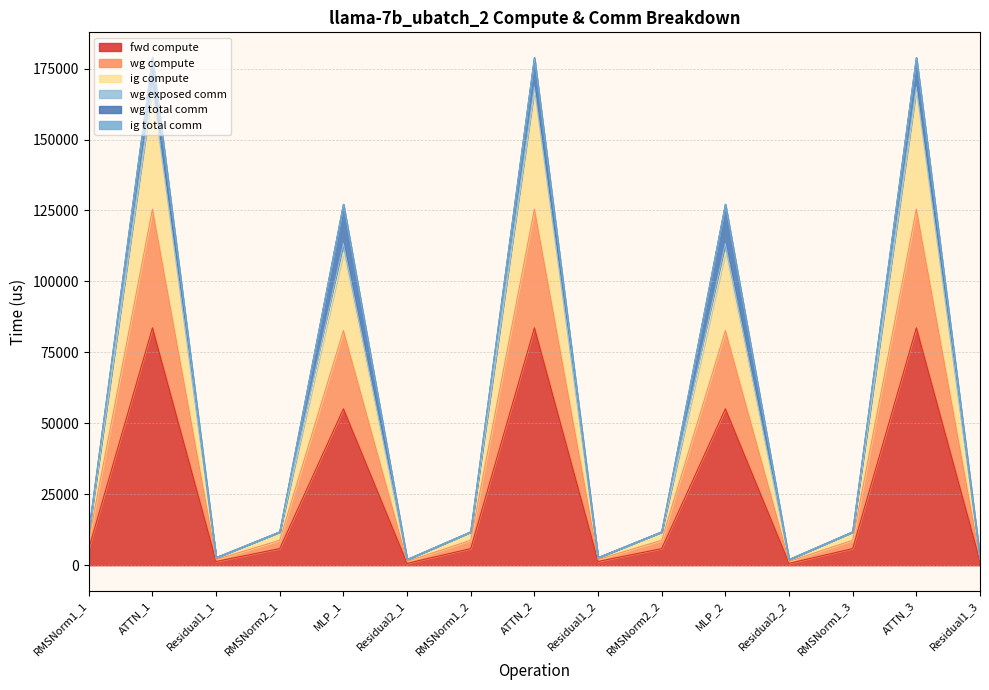

How many data points in fwd compute are above 5868?

10